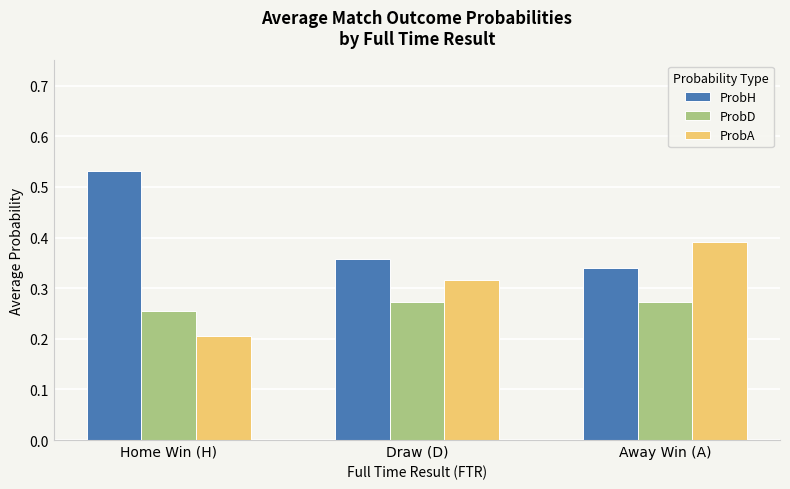

Rank the series by their maximum value, from lowest to highest.

ProbD, ProbA, ProbH